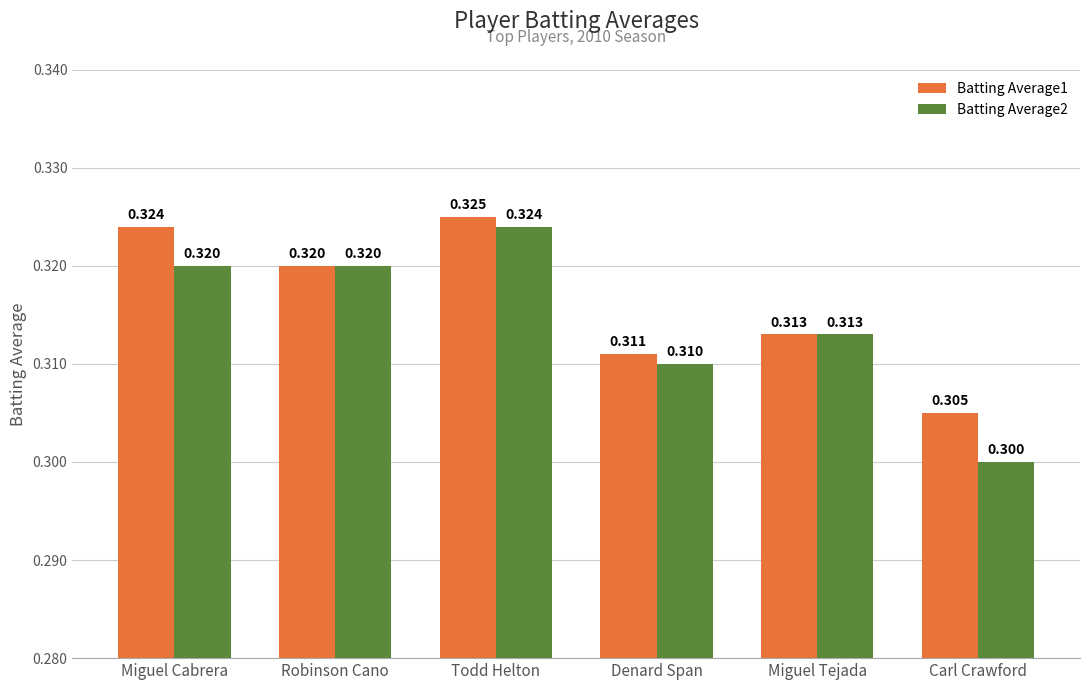

Reading left to right, transcribe all the data shown in this chart.

Batting Average1: 0.3	0.3	0.3	0.3	0.3	0.3
Batting Average2: 0.3	0.3	0.3	0.3	0.3	0.3